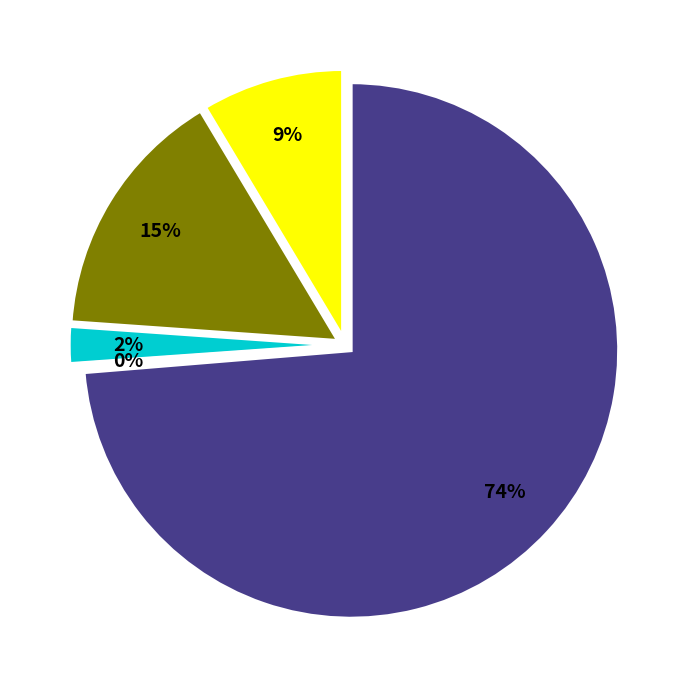

Count the number of slices in the pie.

5